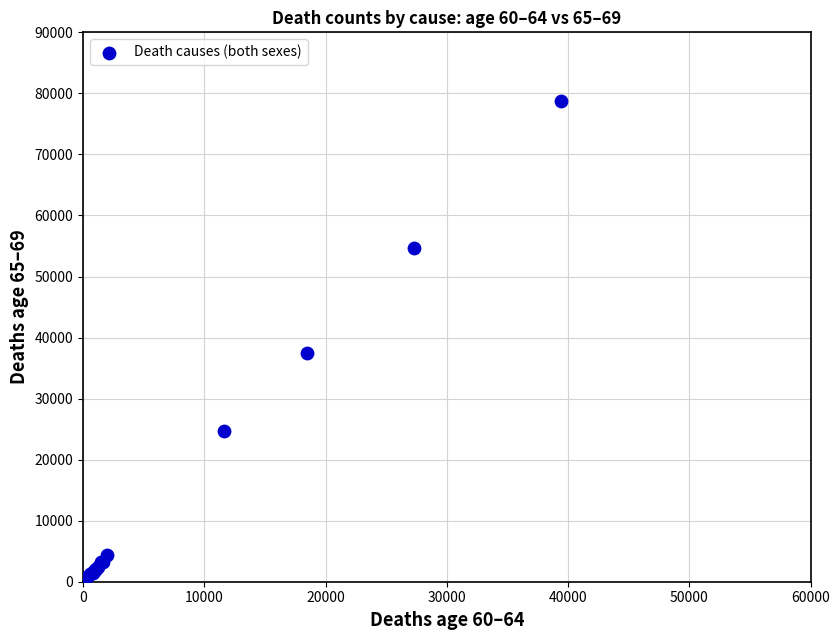

What Y value in the scatter plot is closest to 39415?

37470